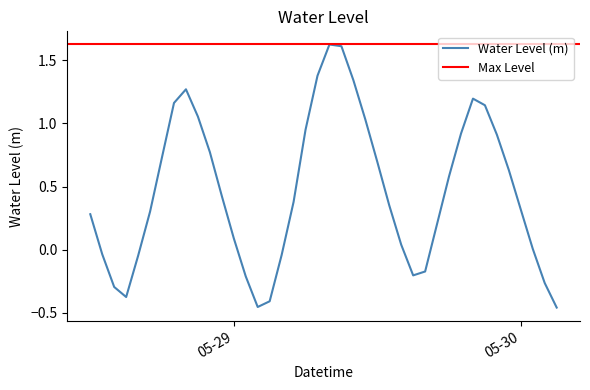

What is the sum of all values?

18.5